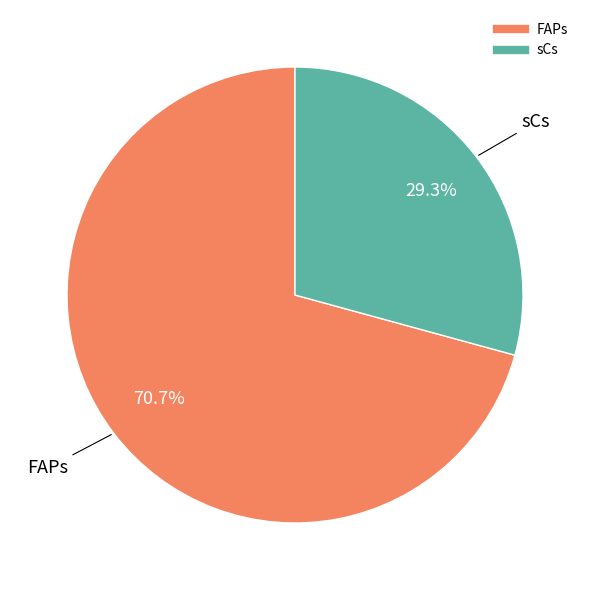

How much of the chart is everything except sCs?

70.7%